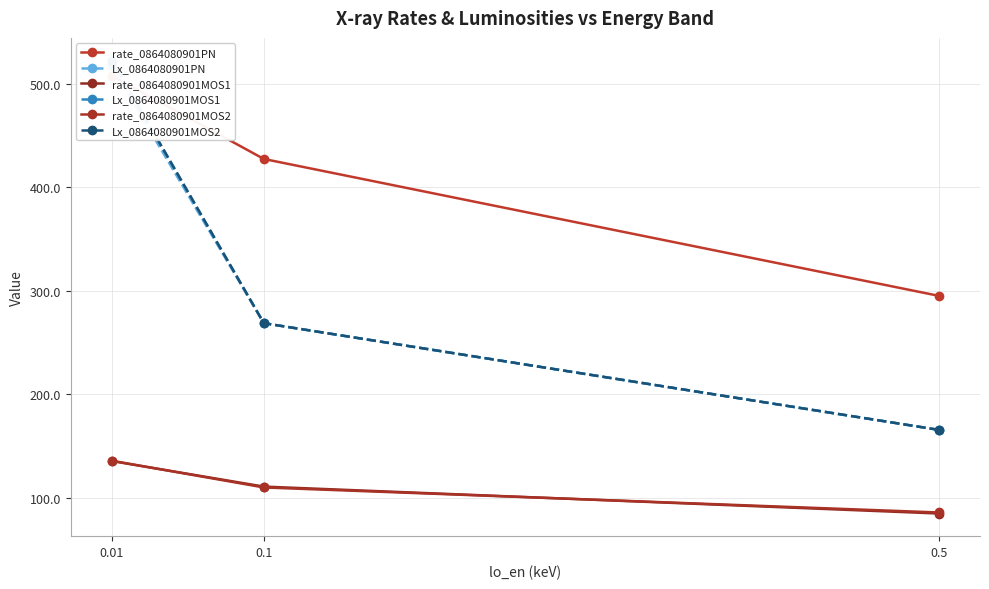

What is the total value across all series at 0.5?

961.2